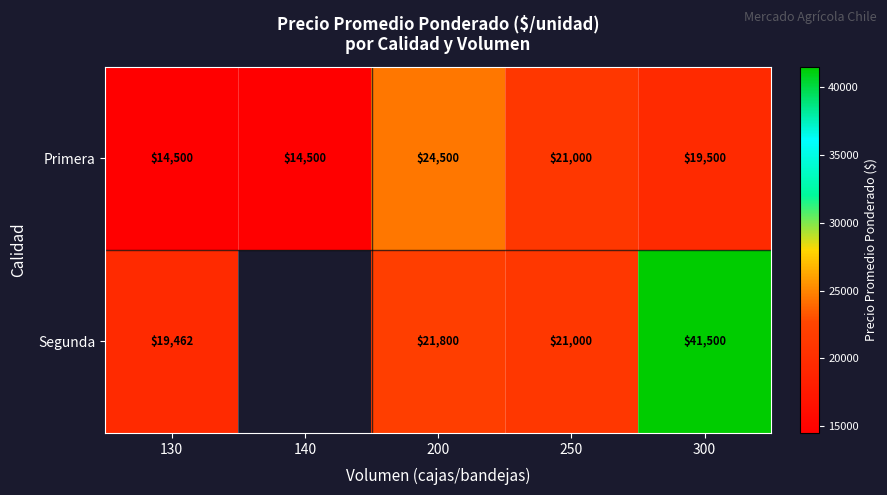

Count the number of data series in this chart.

2